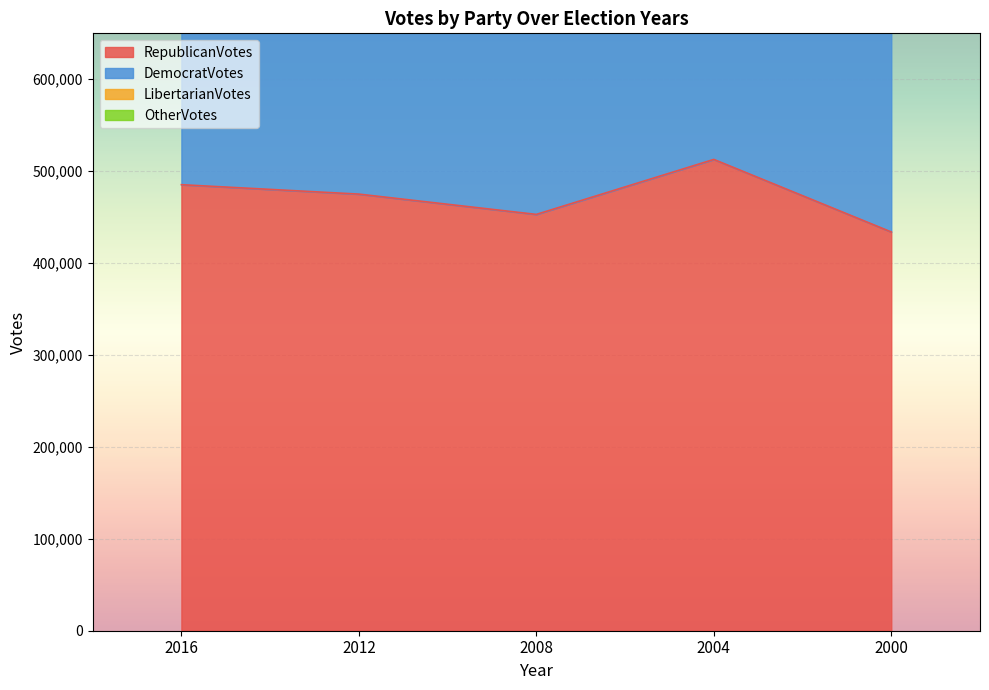

Where does the RepublicanVotes series first go above 475064?

2016